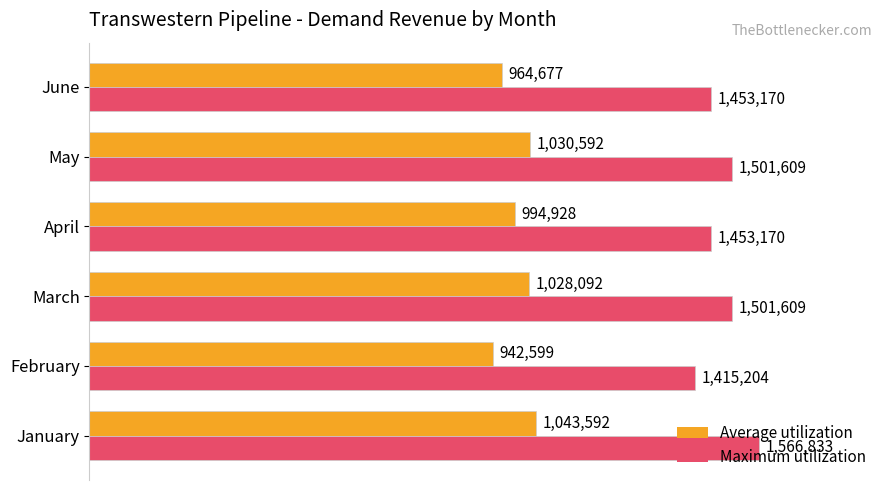

What are all the series names shown in the legend?

Average utilization, Maximum utilization